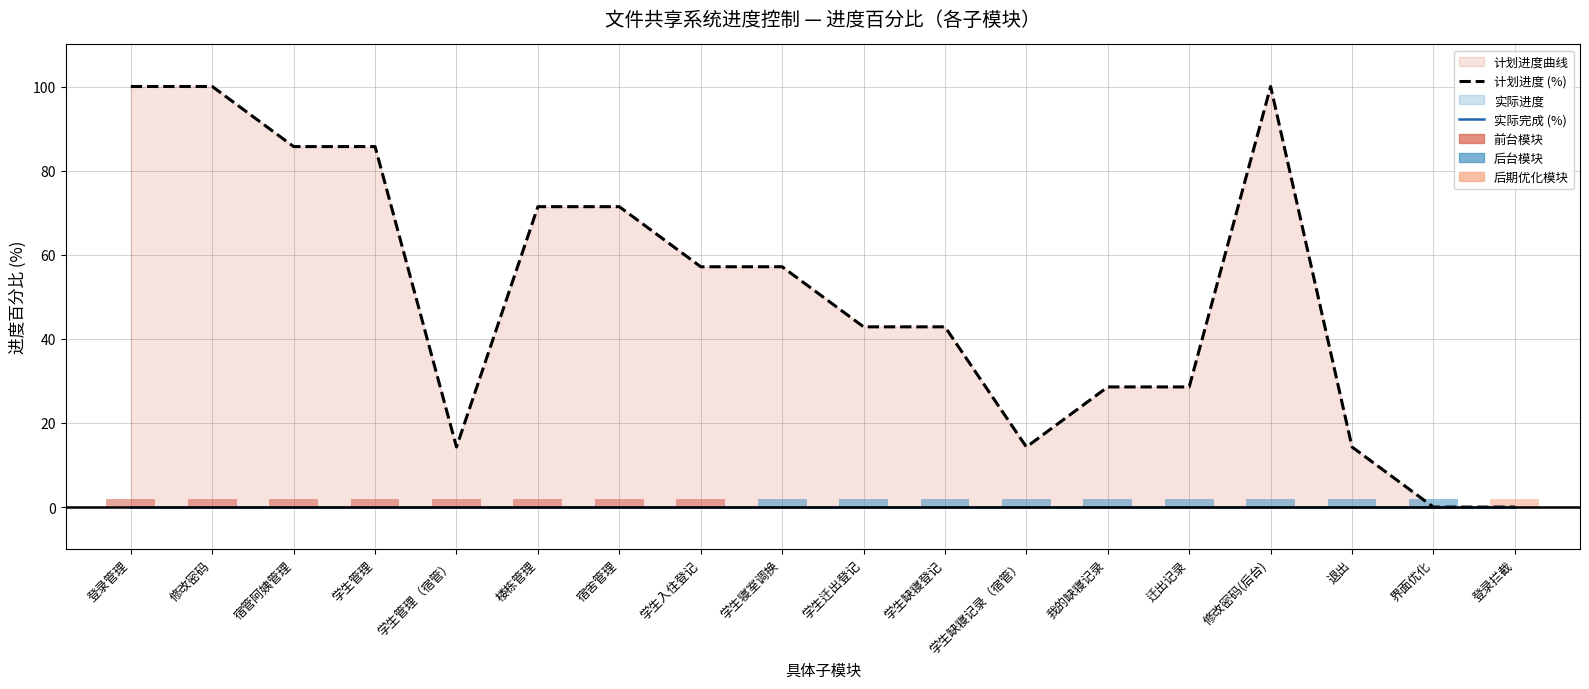

What is the label of the 18th bar from the right?

登录管理